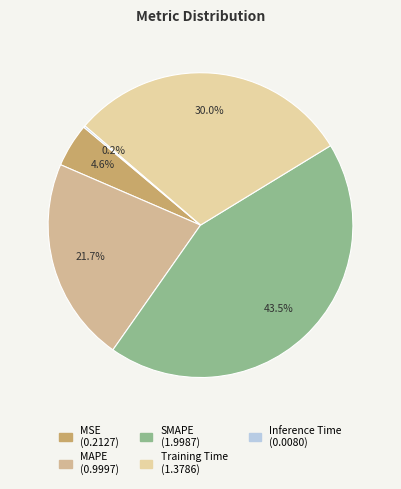

How much of the chart is everything except Training Time?

70.0%